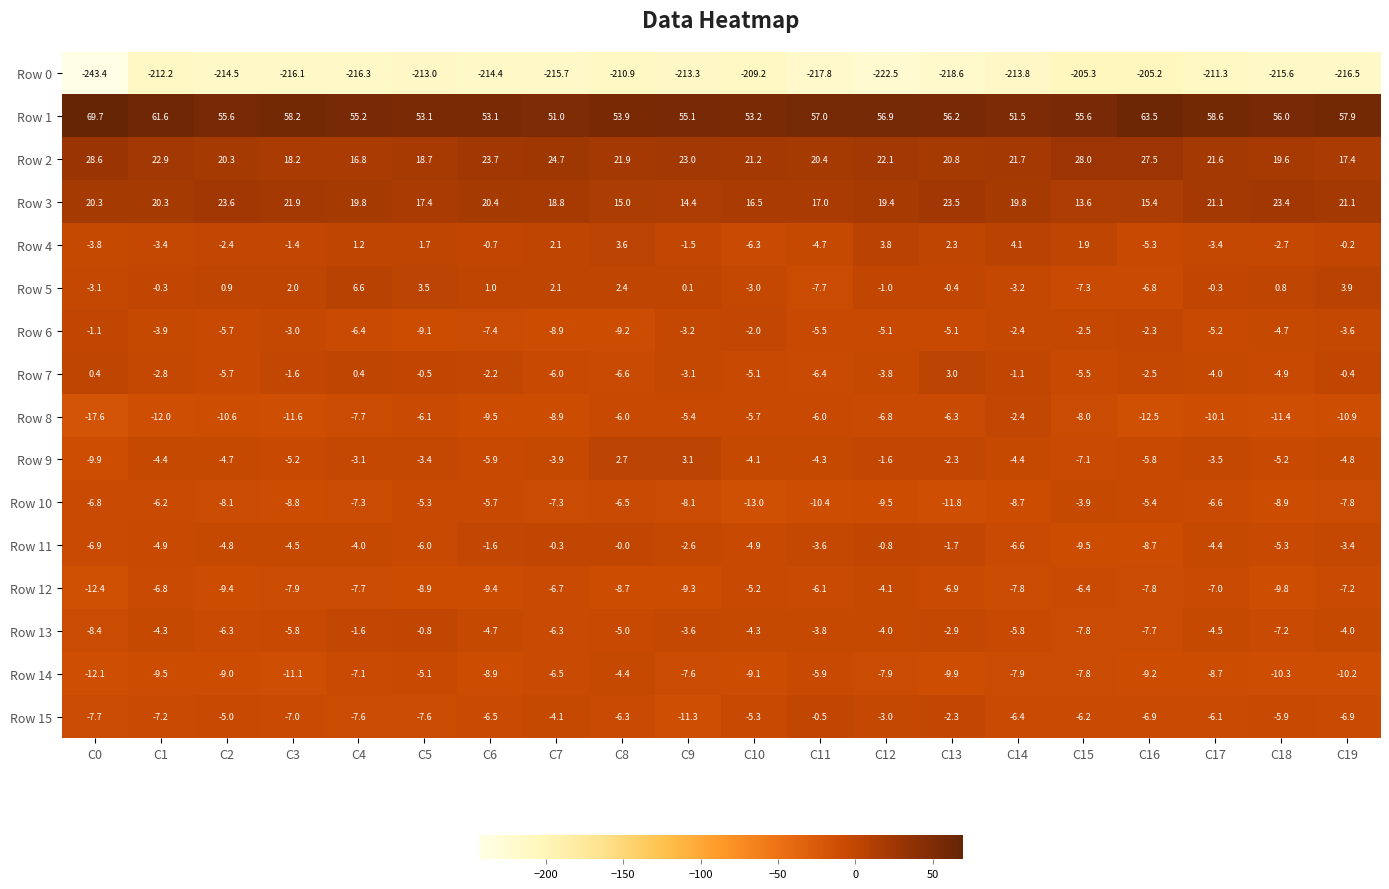

The value of Row 10 at C4 is -7.3. True or false?

True